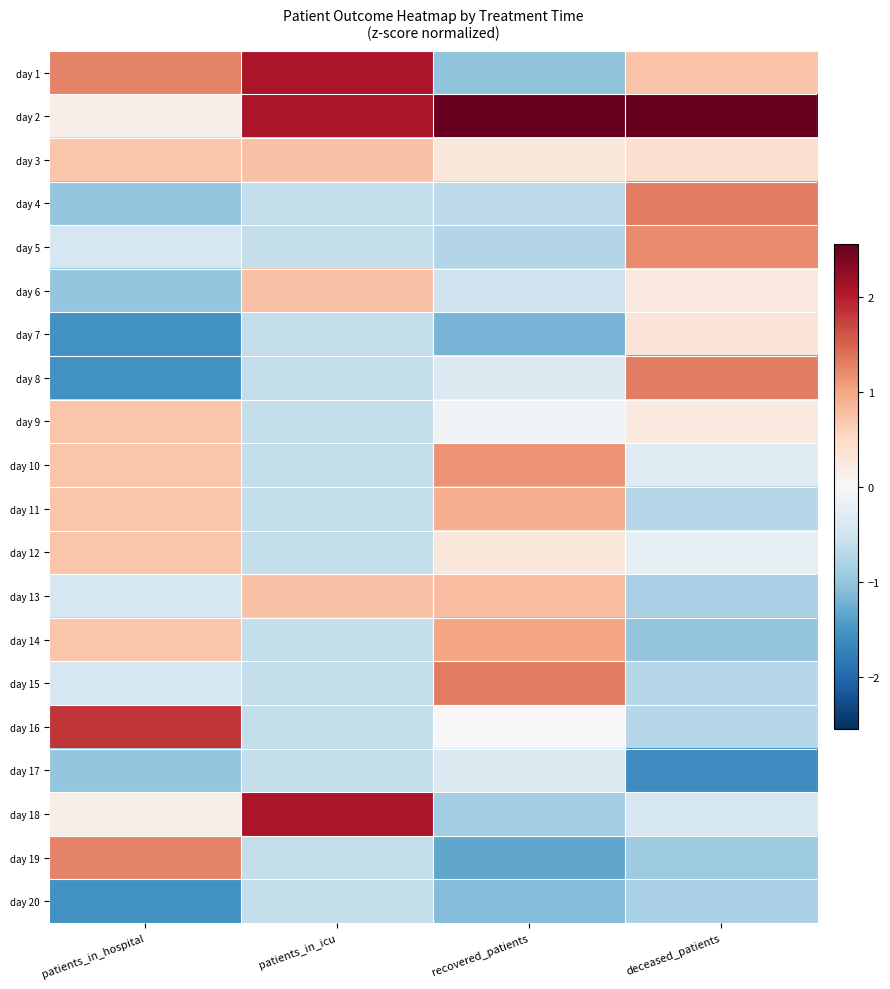

Which series has the largest total across all categories?

day 2